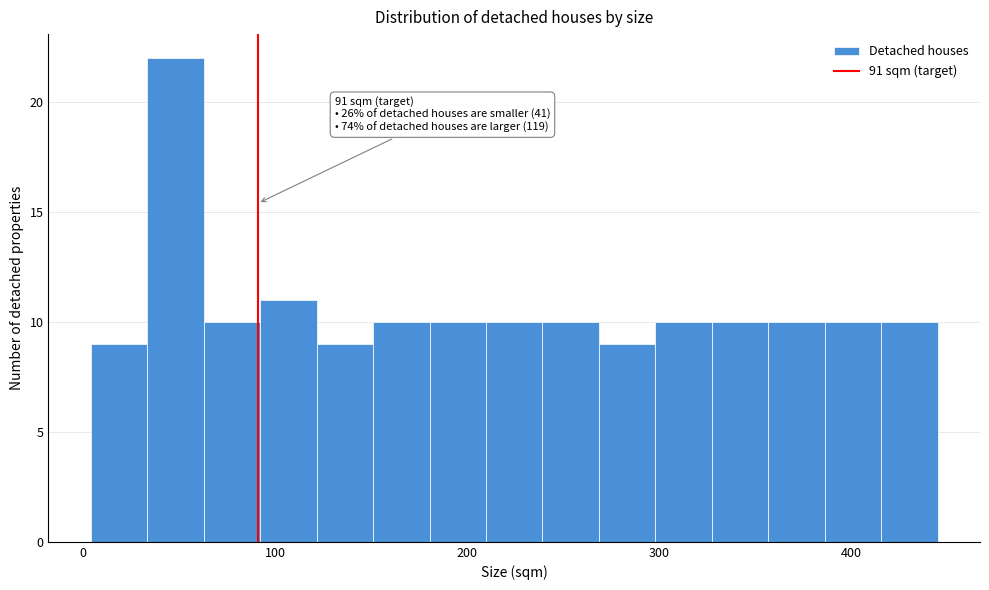

Read against the x-axis, roughly where is the centre of the tallest bar?

50